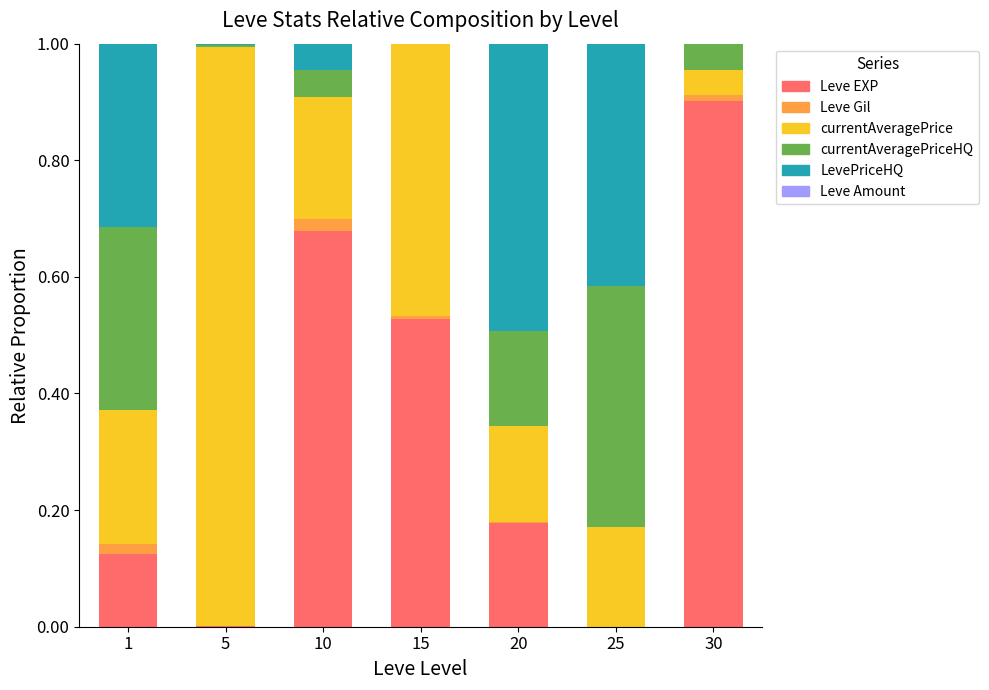

Are the bars horizontal?

No